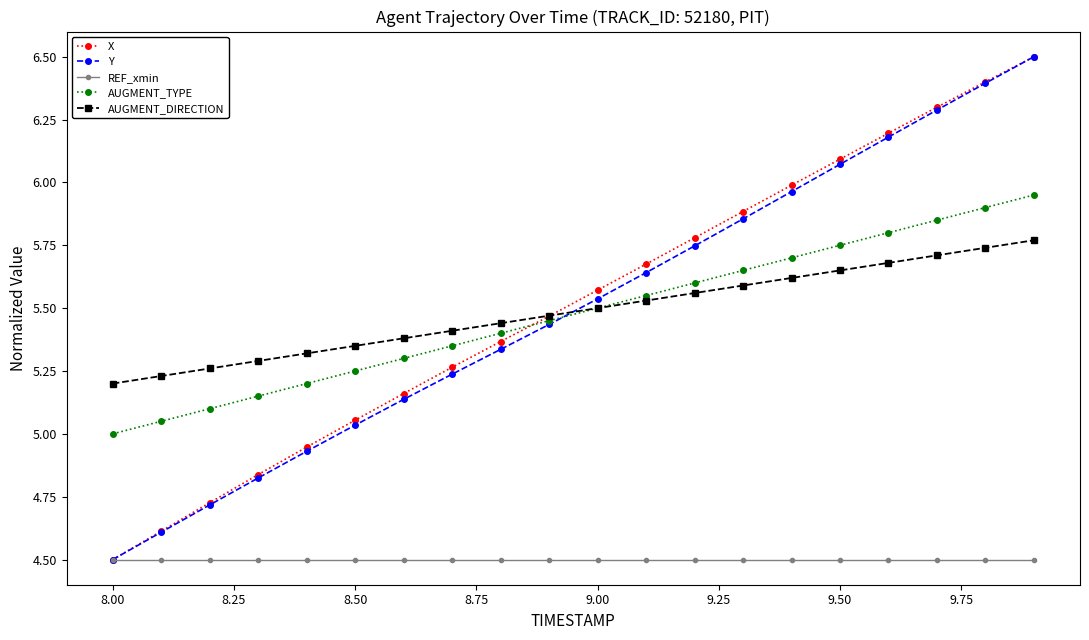

True or false: AUGMENT_DIRECTION and REF_xmin intersect in this chart.

False